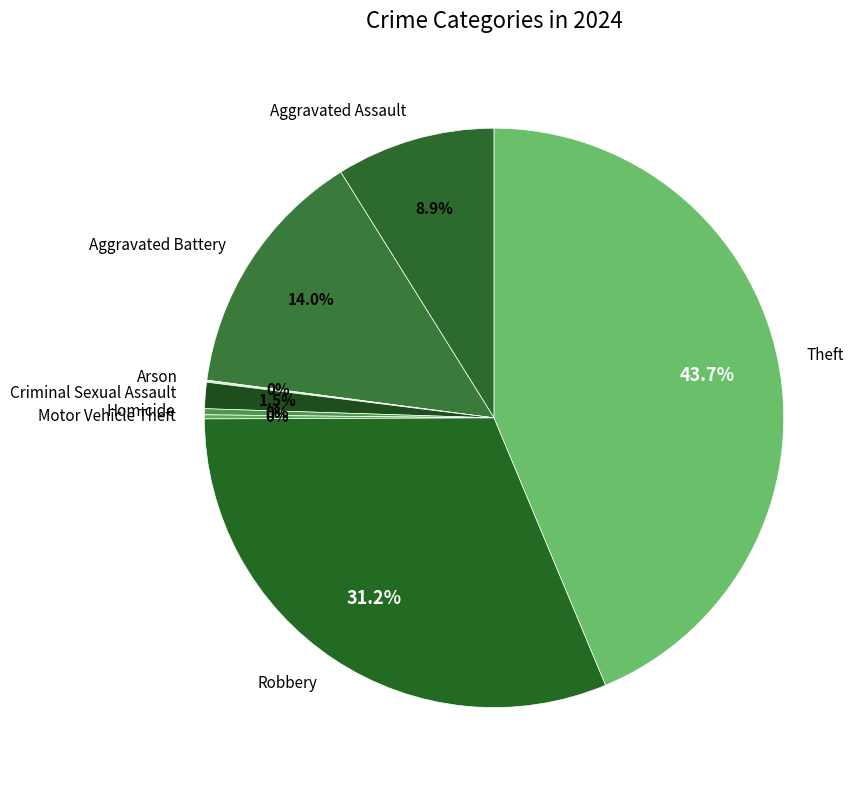

To the nearest percent, what is the combined percentage of Theft and Robbery?

75%